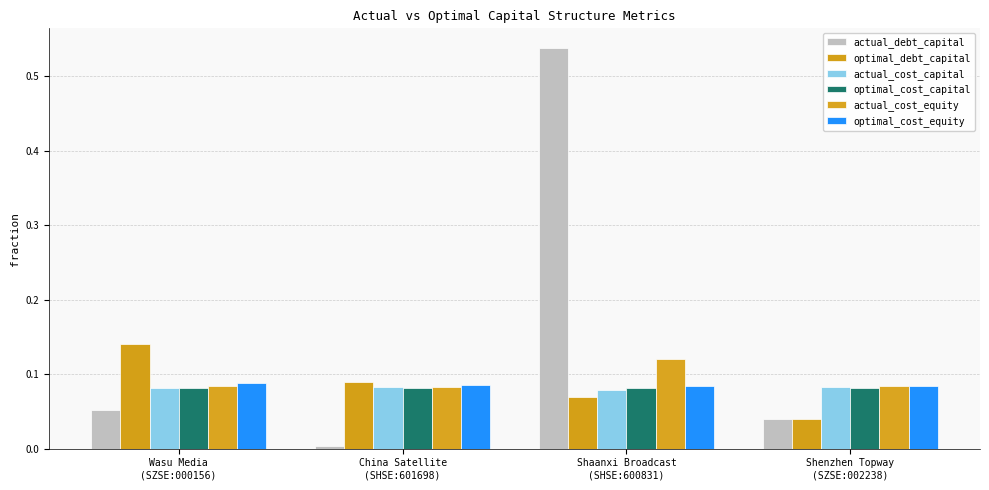

The actual_debt_capital series shows 0.2 at Shaanxi Broadcast
(SHSE:600831). True or false?

False